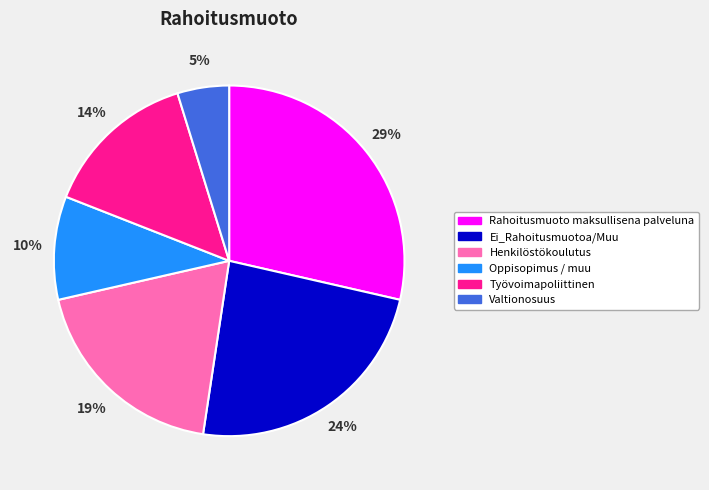

Which has a higher value, Ei_Rahoitusmuotoa/Muu or Oppisopimus / muu?

Ei_Rahoitusmuotoa/Muu